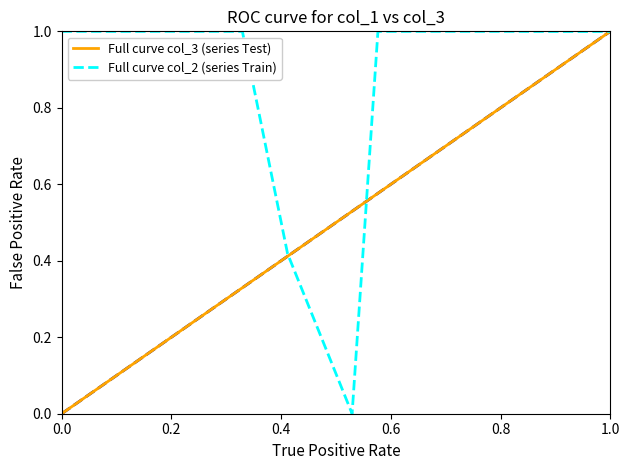

What is the difference between the maximum and minimum values in the Full curve col_2 (series Train) series?

1.0